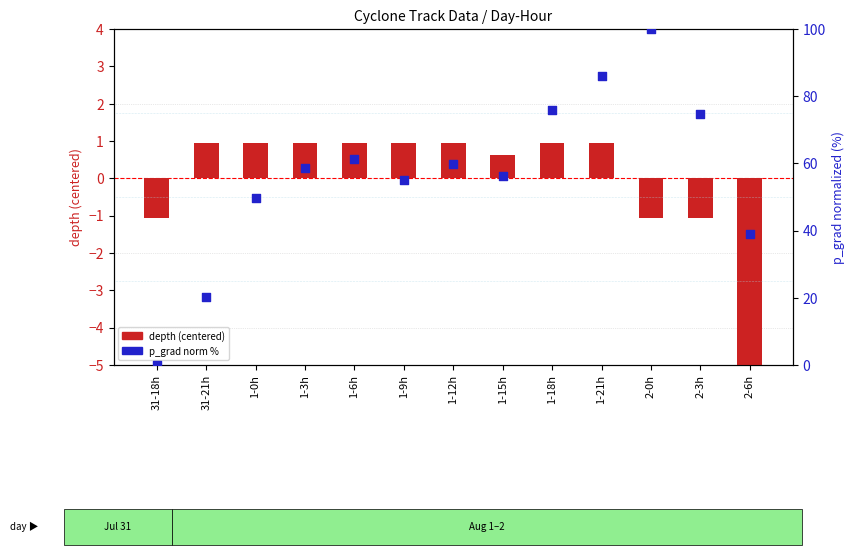

At which category is the sum across all series the highest?

2-0h